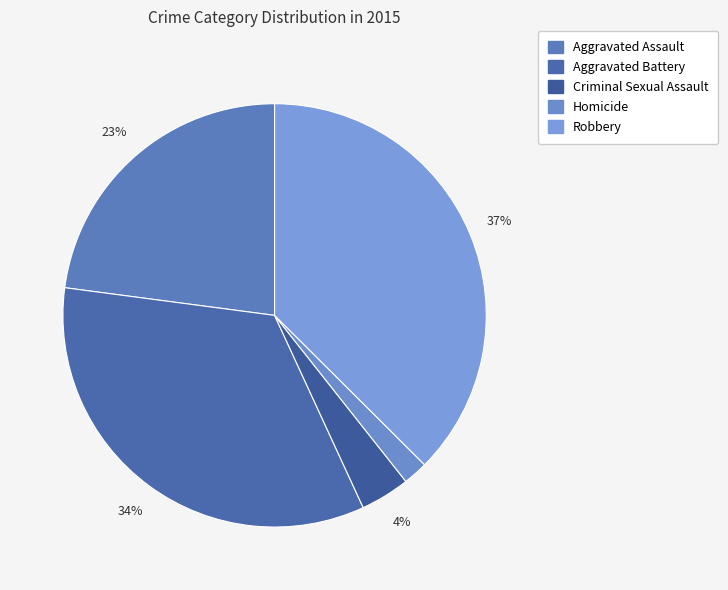

Count the number of slices in the pie.

5